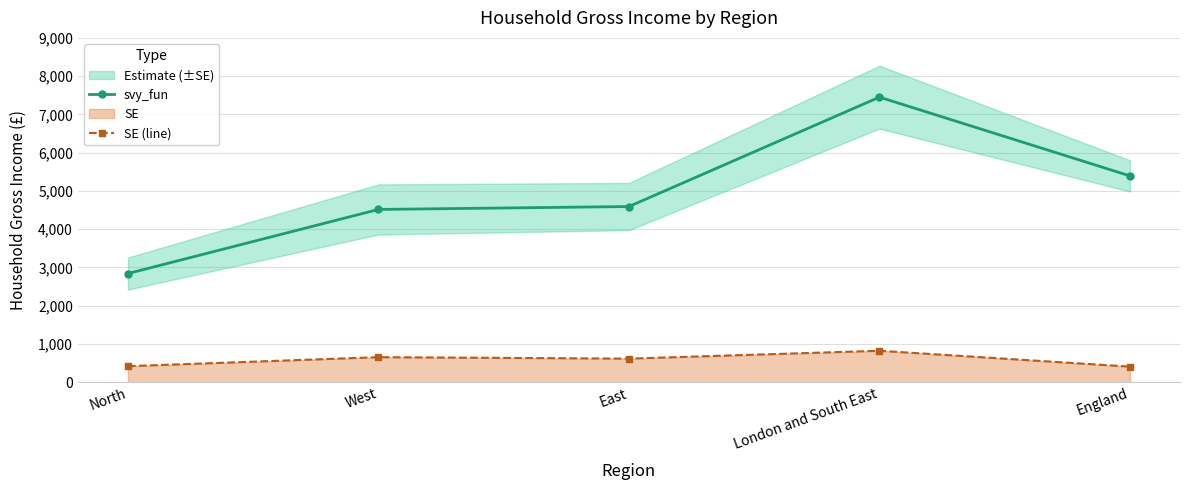

Is the value of SE (line) at England greater than the value of svy_fun at East?

No